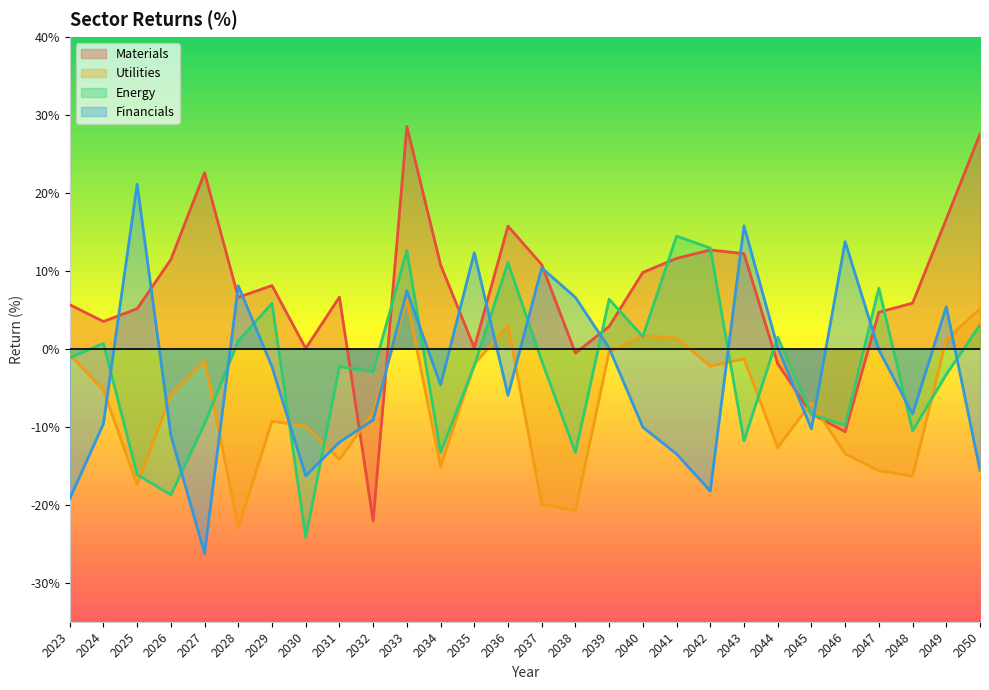

What is the average value of the Utilities series?

-7.3